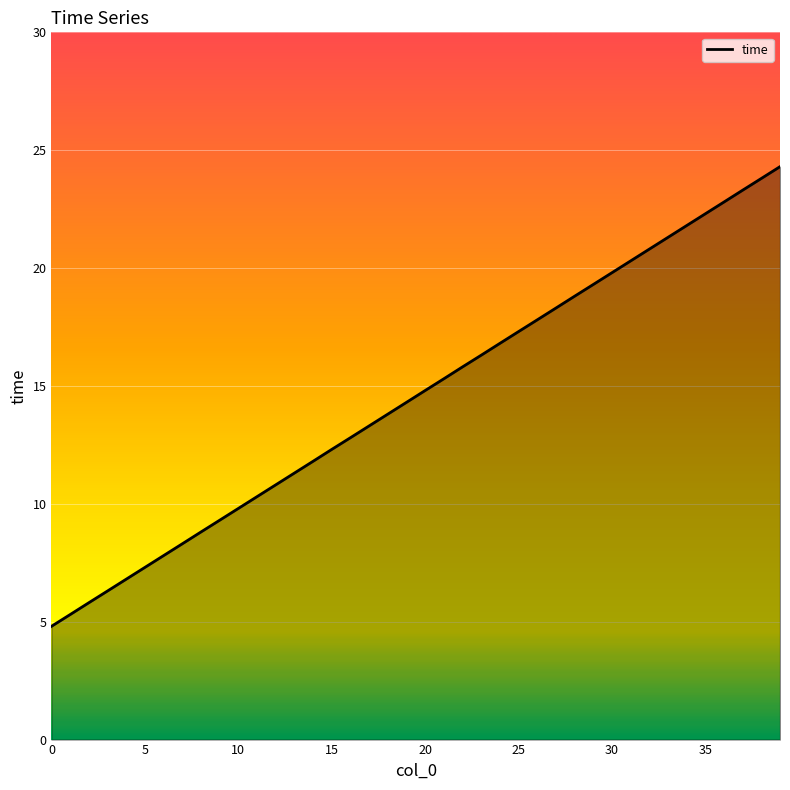

How many values exceed 14?

21